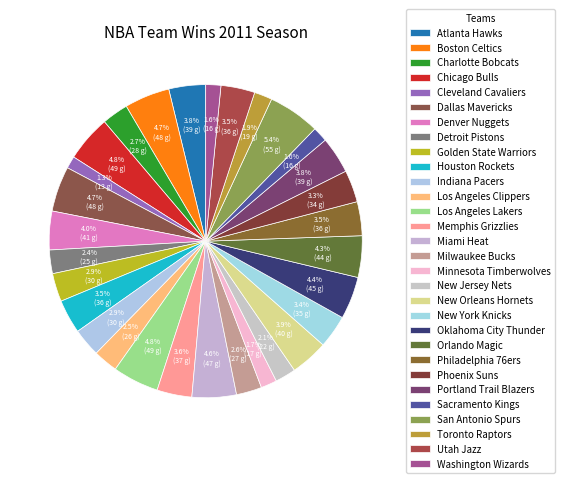

How many slices are in this pie chart?

30